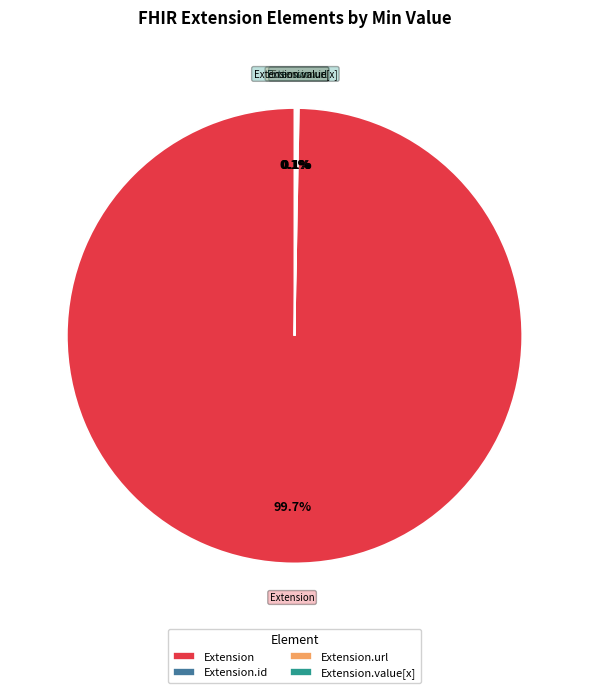

Which slice represents more than half of the pie?

Extension